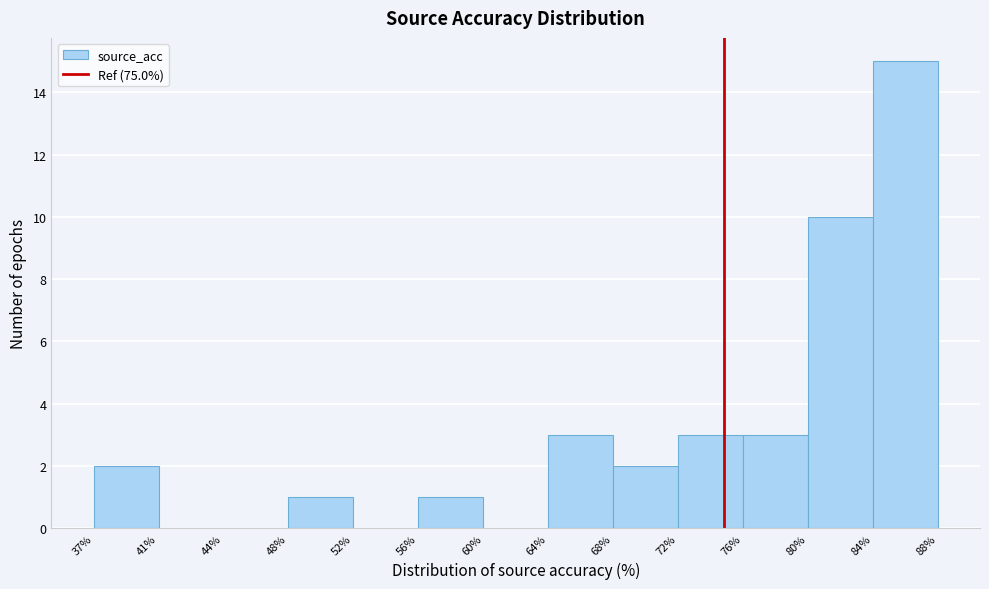

How tall is the bar that spans 37% to 41% on the x-axis? The values are not printed on the chart, so give them approximately, as read against the axis.

2